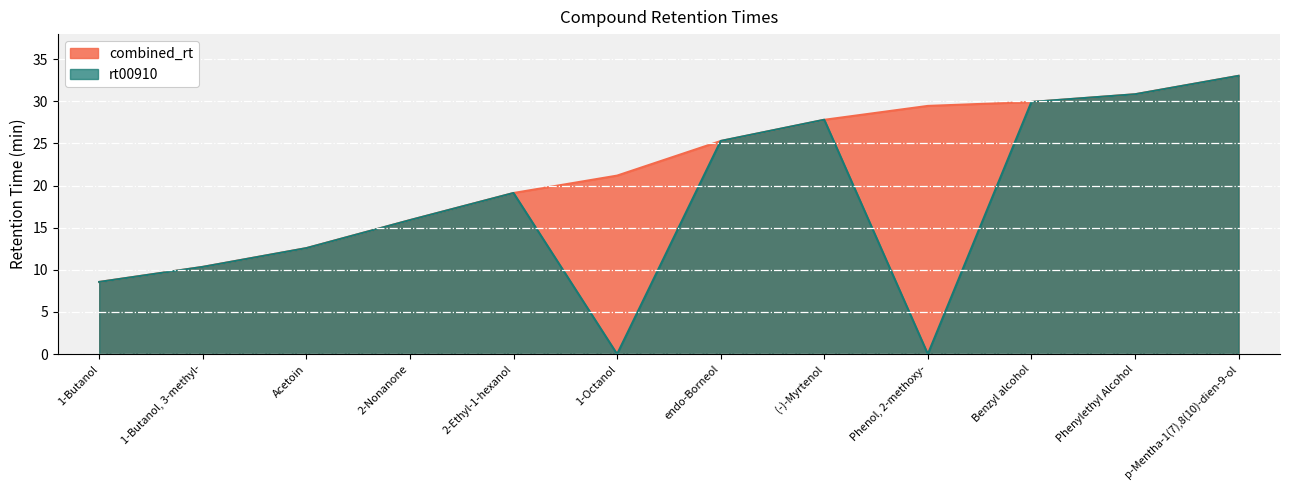

What is the difference between the maximum and minimum values in the combined_rt series?

24.5